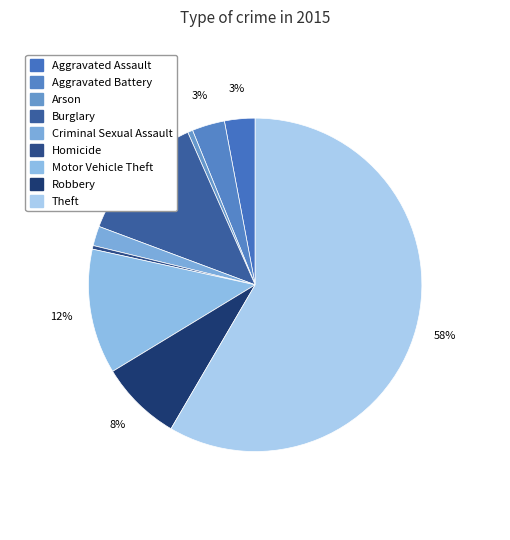

What is the largest slice in the pie chart?

Theft